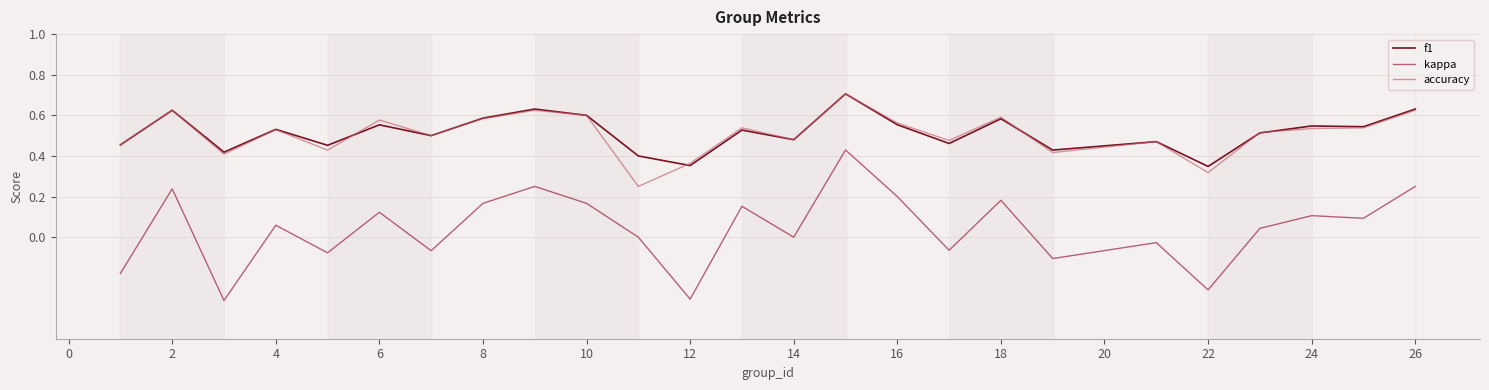

True or false: f1 and kappa cross at least once.

False